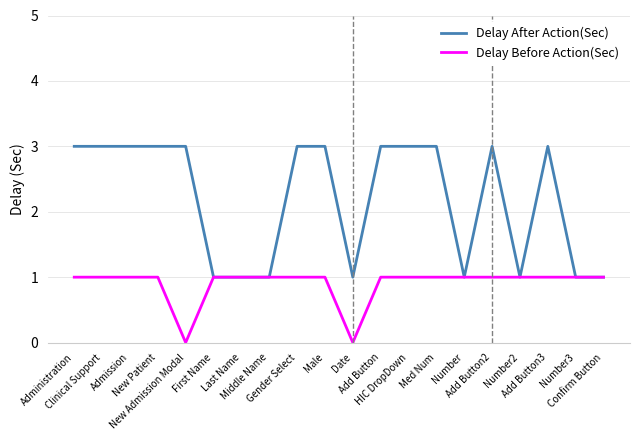

Is this an area chart (filled region under the line)?

No